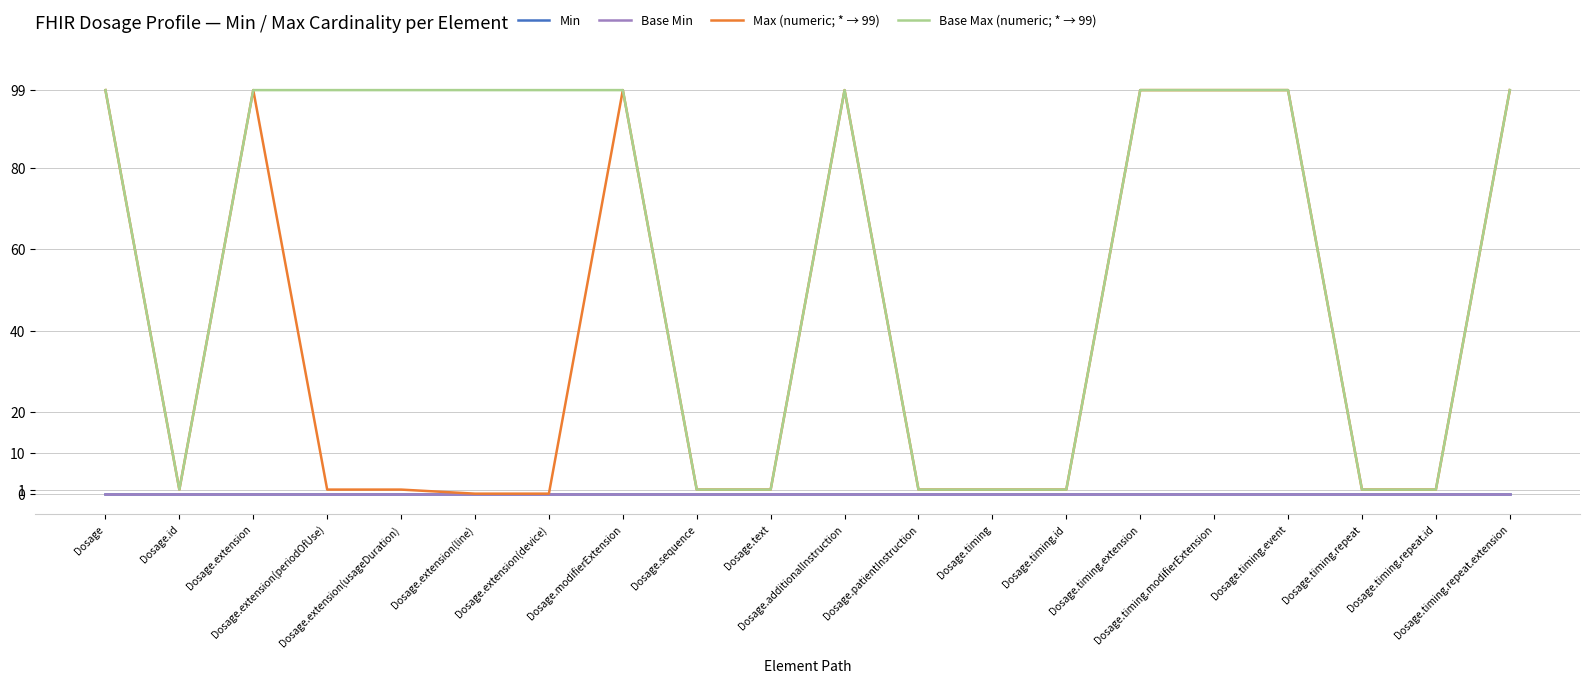

Does the chart have visible grid lines?

Yes